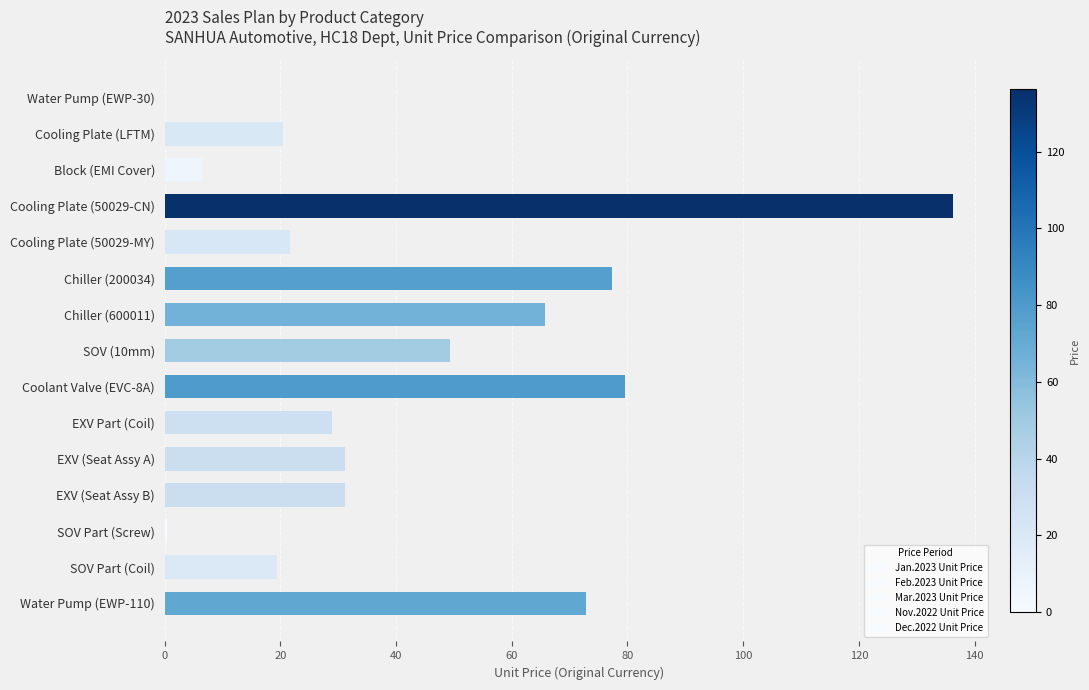

How many values in the Jan.2023 Unit Price series exceed 31?

8